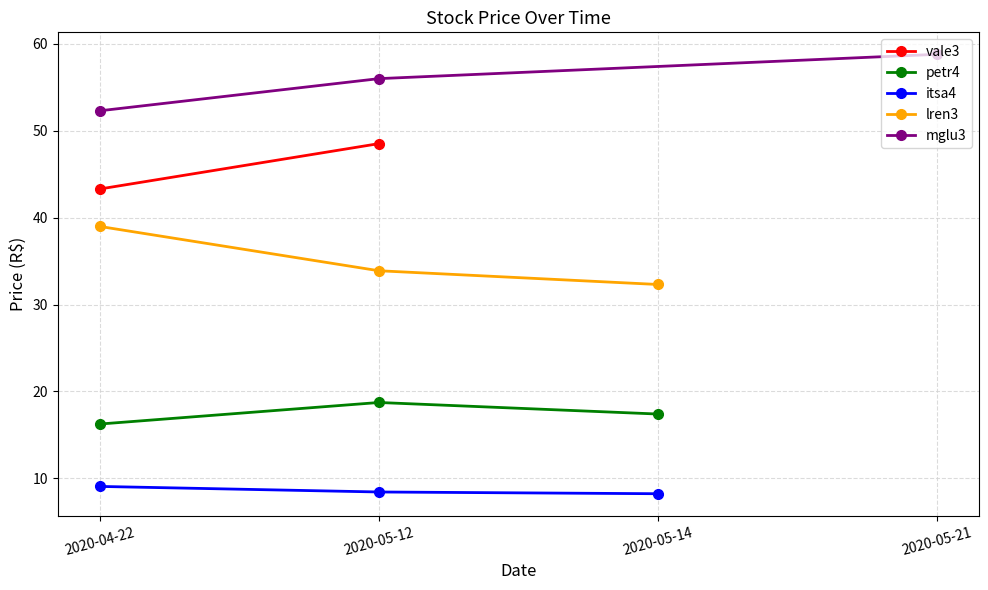

At which category is the sum across all series the highest?

2020-05-12